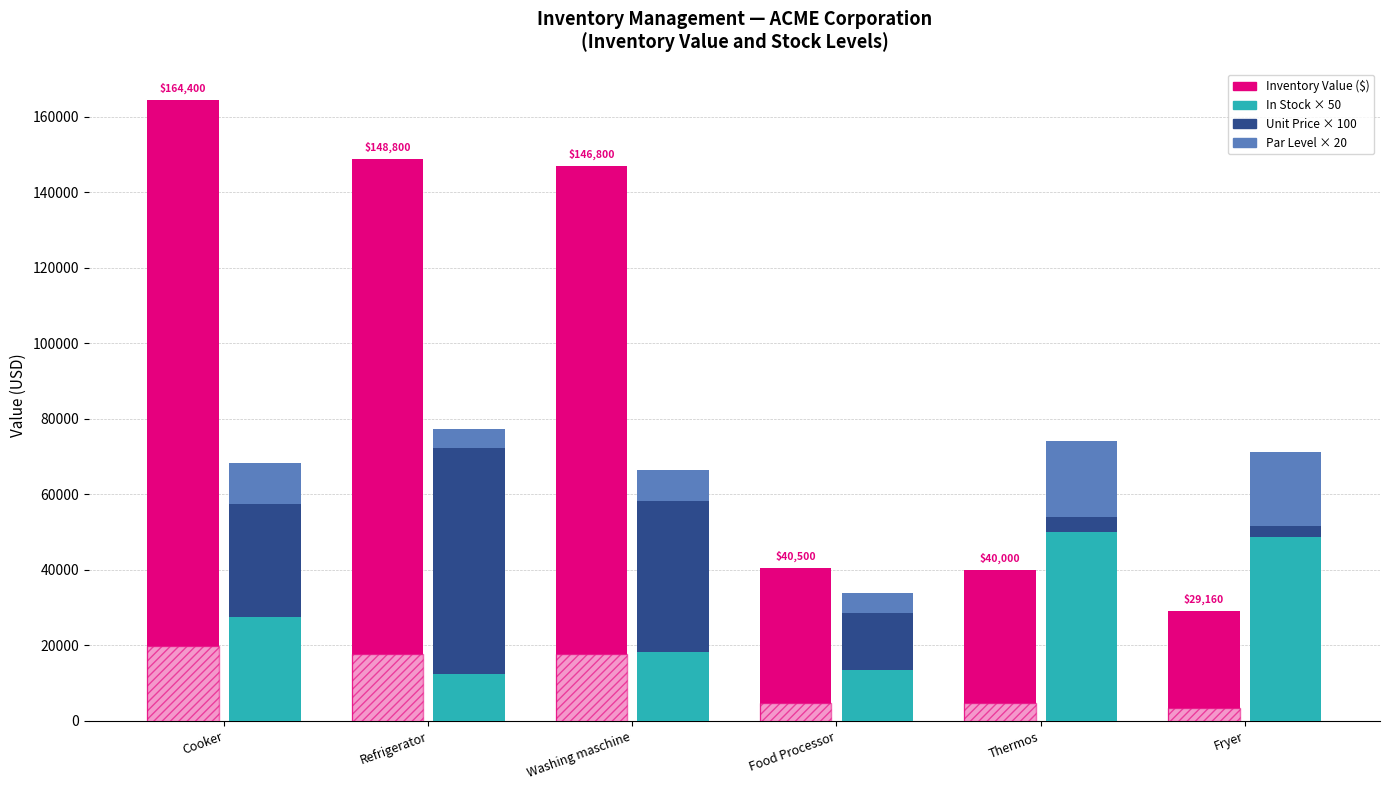

Between Food Processor and Washing maschine, which is larger?

Washing maschine